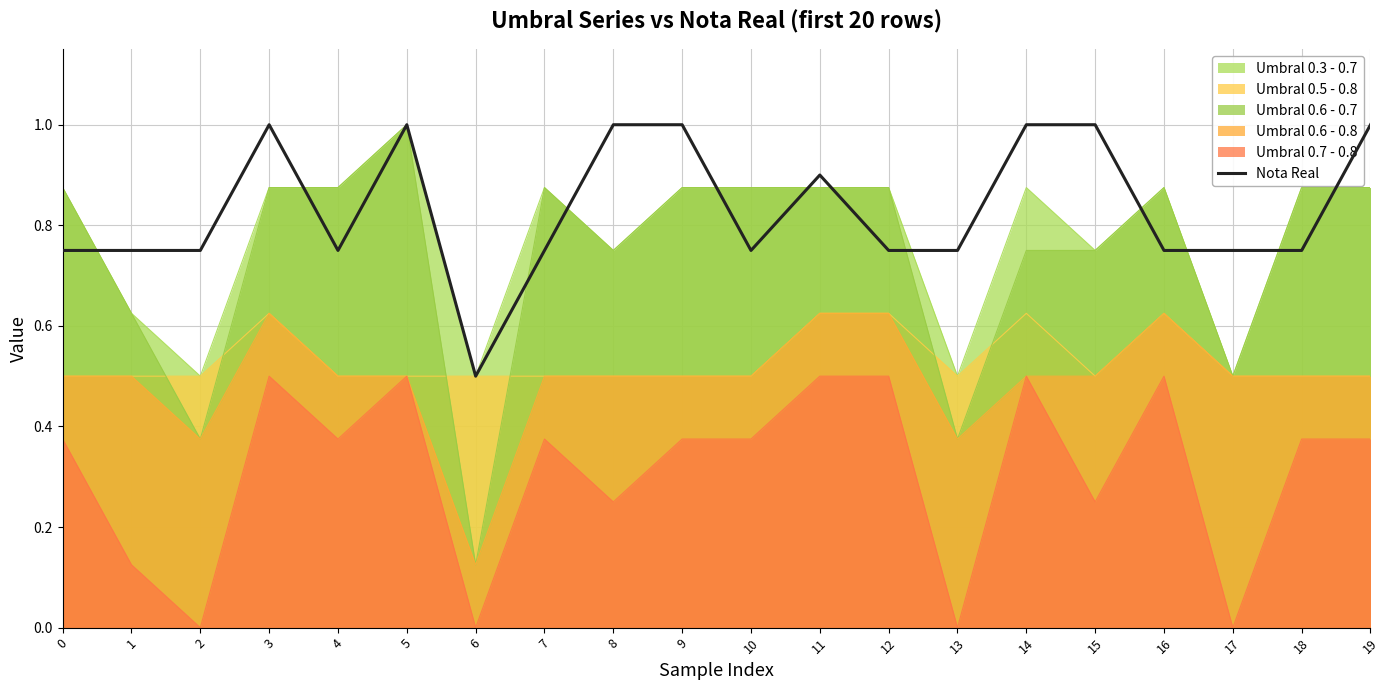

What is the value of the 15th point from the left?

1.0